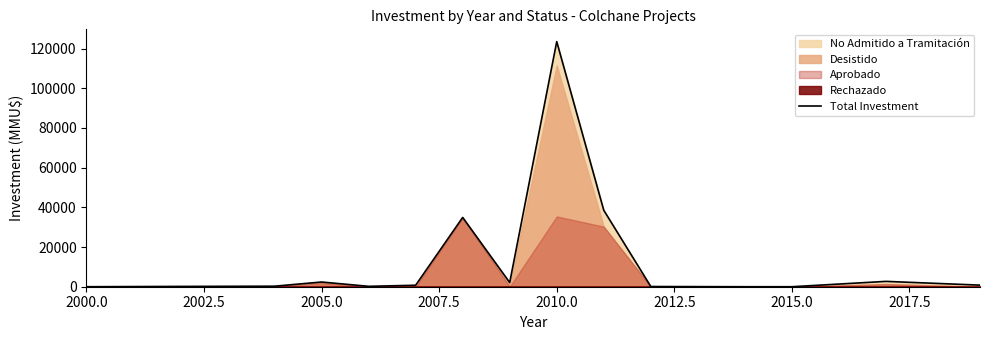

What is the highest value of the Total Investment series?

123503